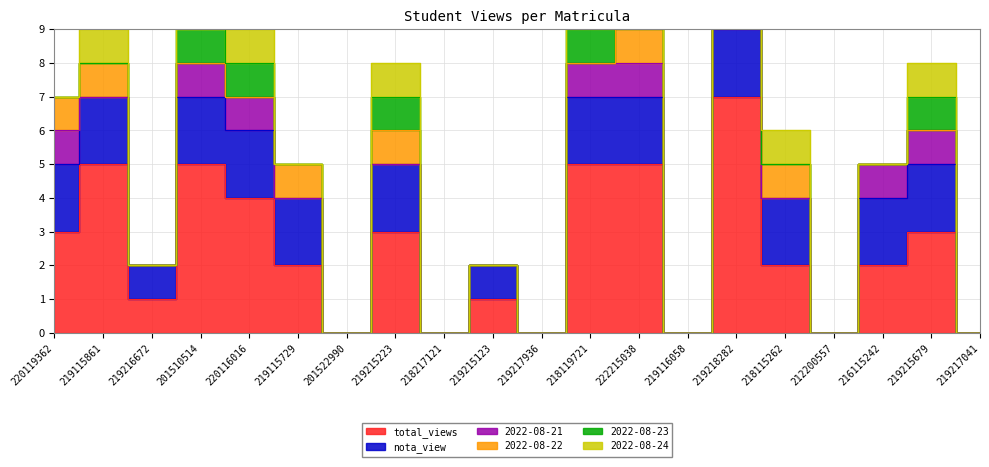

At which label does 2022-08-24 reach its peak?

219115861